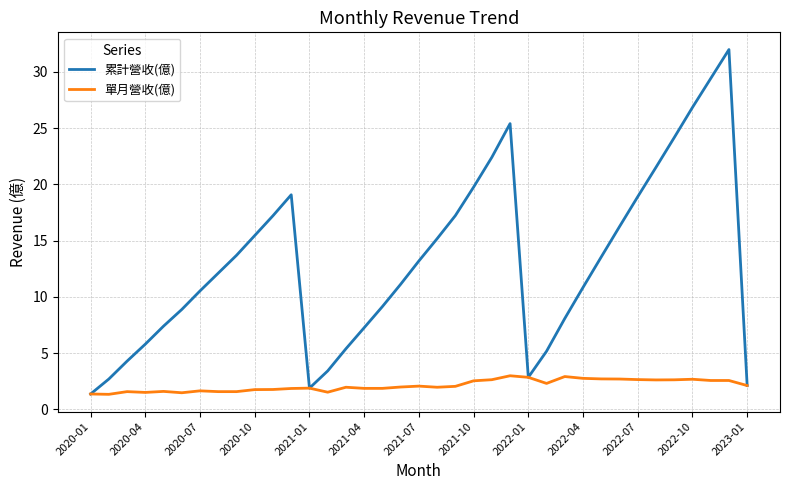

List the series in order of their peak value, highest first.

累計營收(億), 單月營收(億)